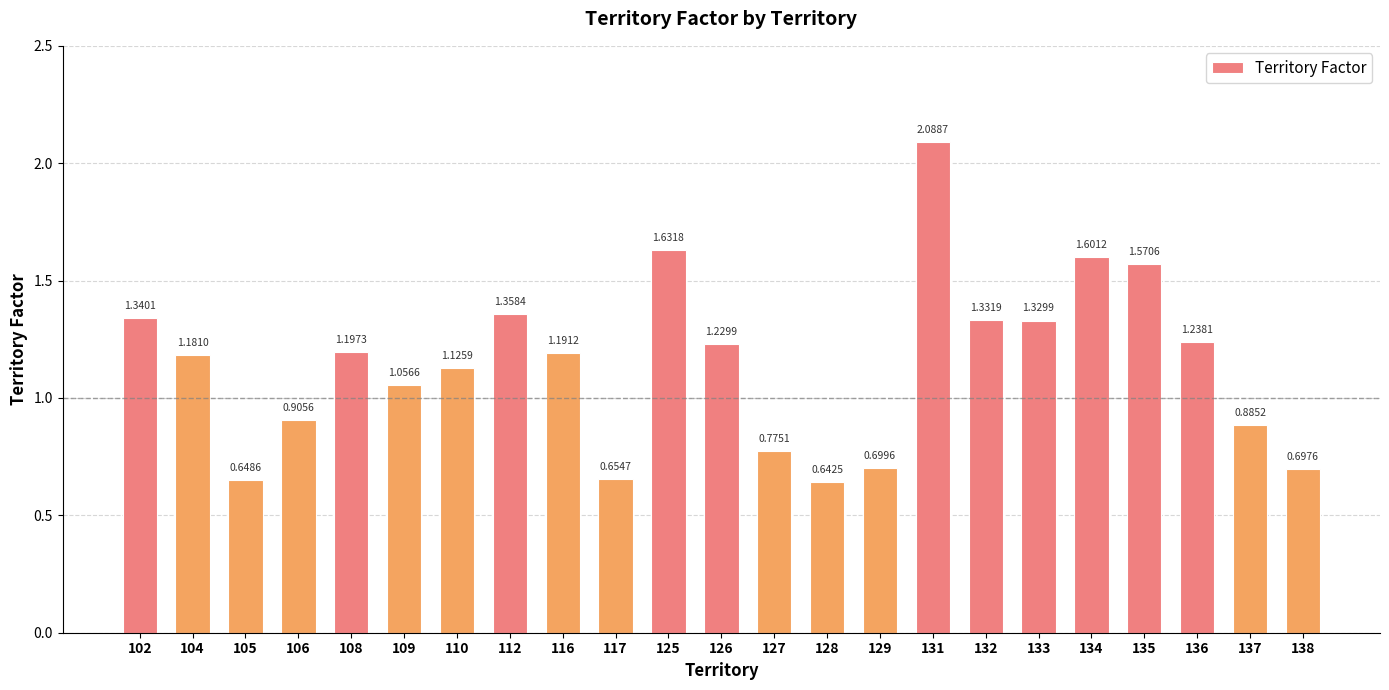

List the labels in order of value, smallest first.

128, 105, 117, 138, 129, 127, 137, 106, 109, 110, 104, 116, 108, 126, 136, 133, 132, 102, 112, 135, 134, 125, 131